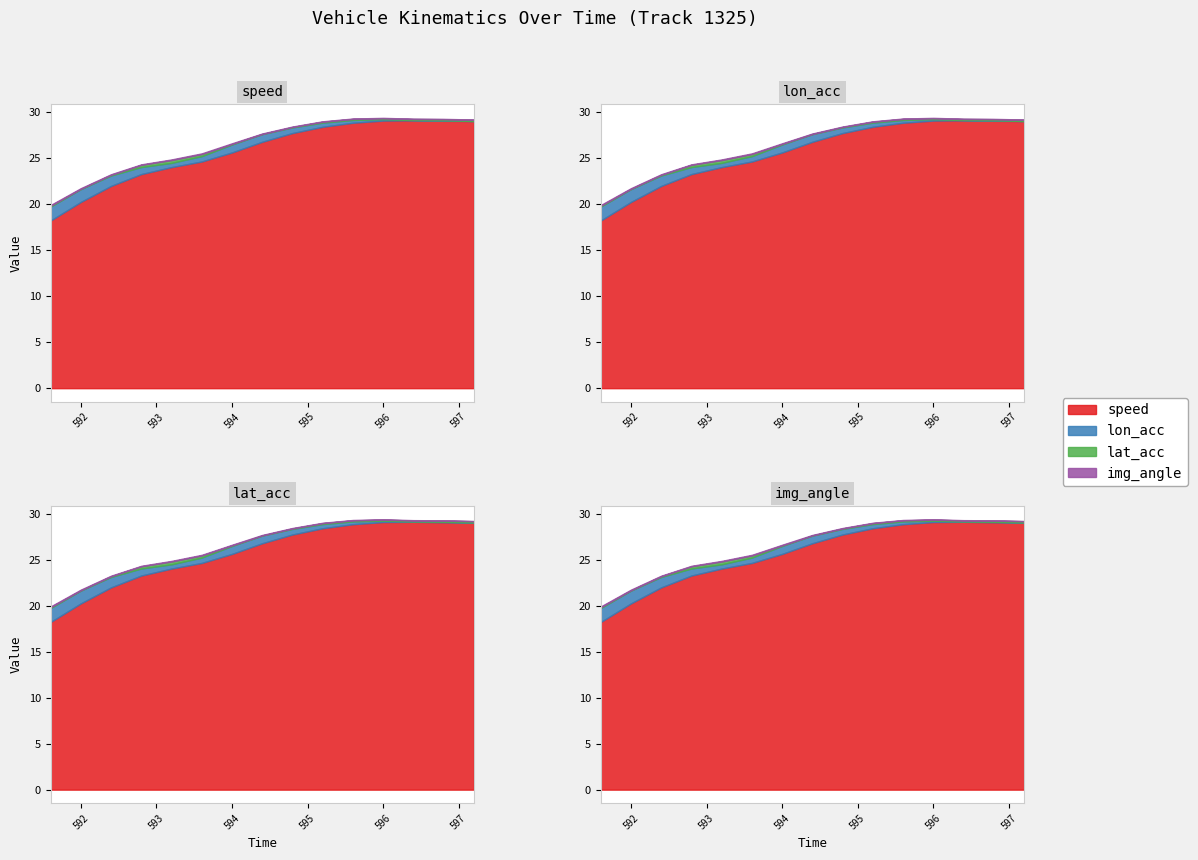

Which has a higher value, 595.2 or 593.2?

595.2